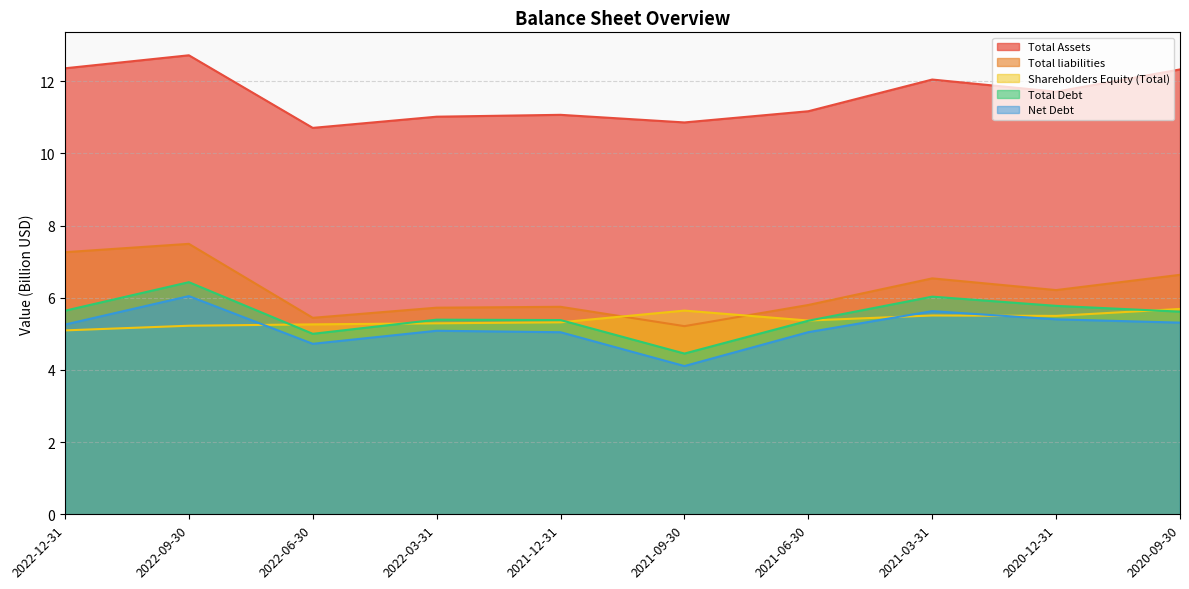

True or false: Net Debt and Total liabilities cross at least once.

False